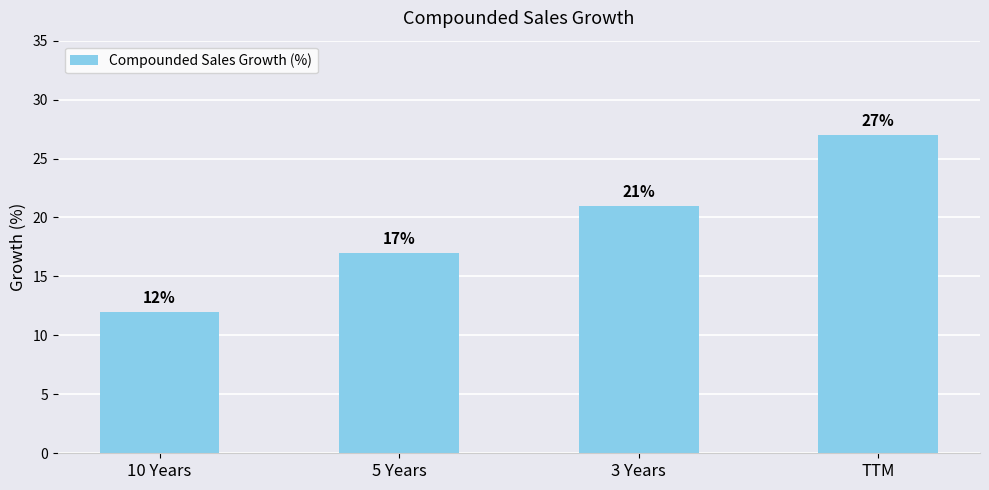

What is the change in value from 10 Years to 3 Years?

+9